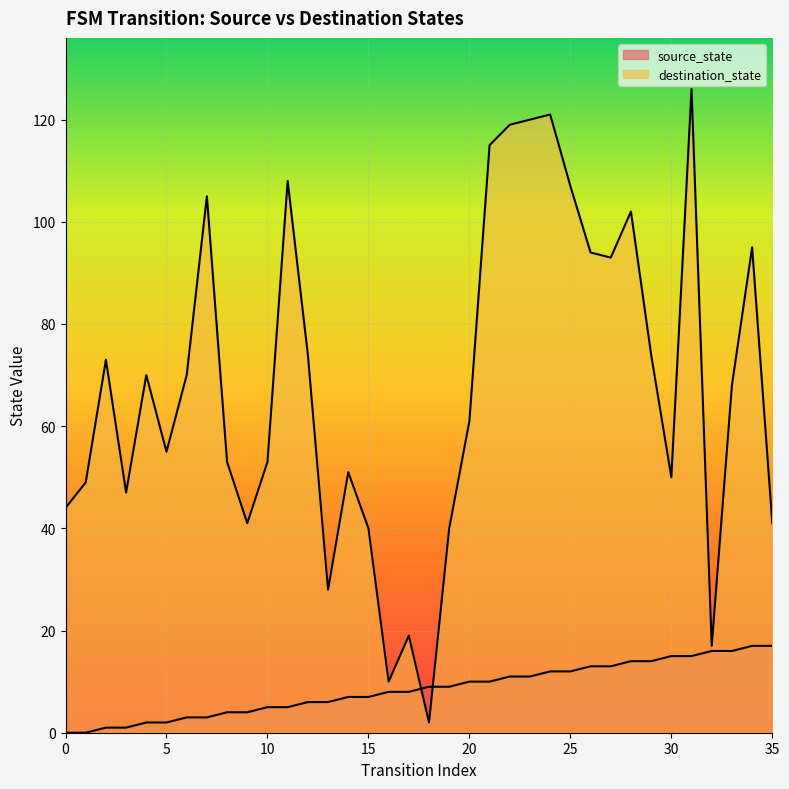

What is the difference between the source_state values at 14 and 24?

5